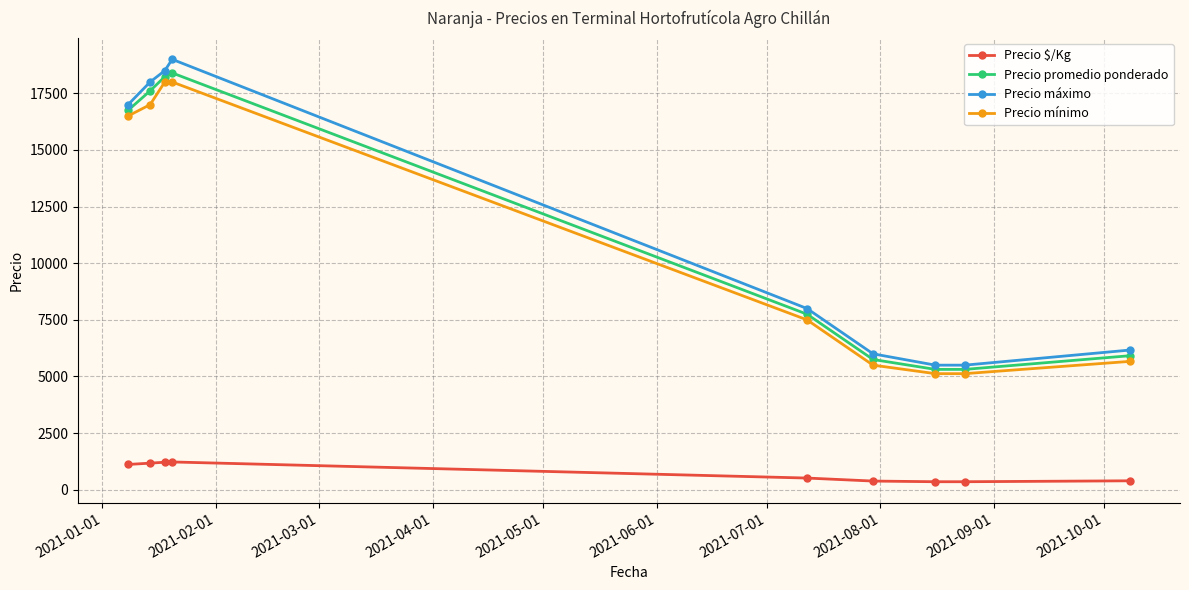

True or false: Precio $/Kg and Precio máximo intersect in this chart.

False